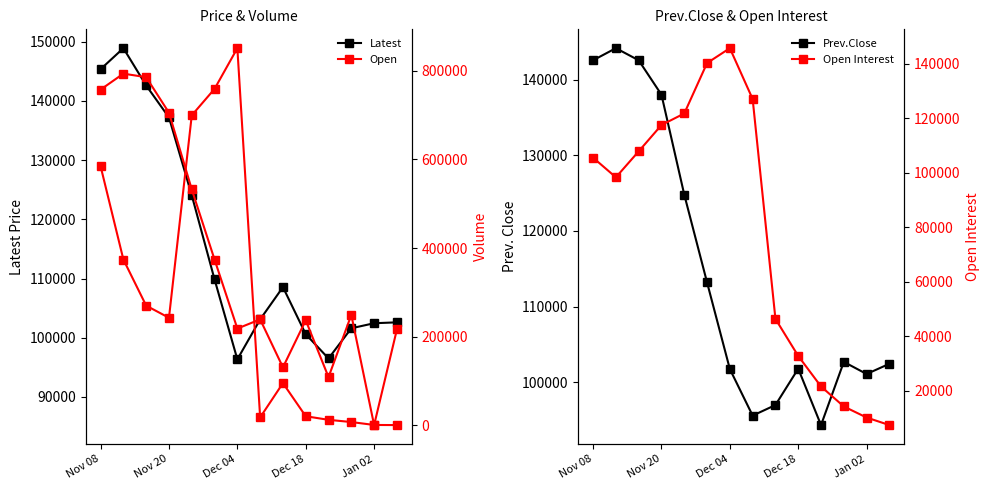

Which has a higher value, Dec 04 or Nov 20?

Nov 20